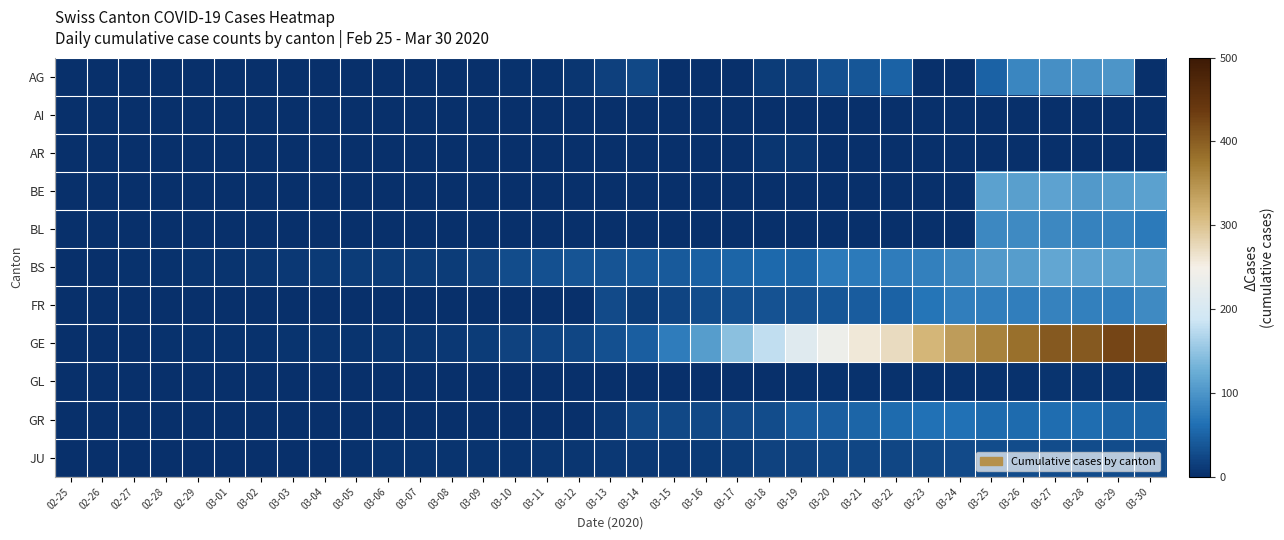

What is the total value across all series at 03-11?

61